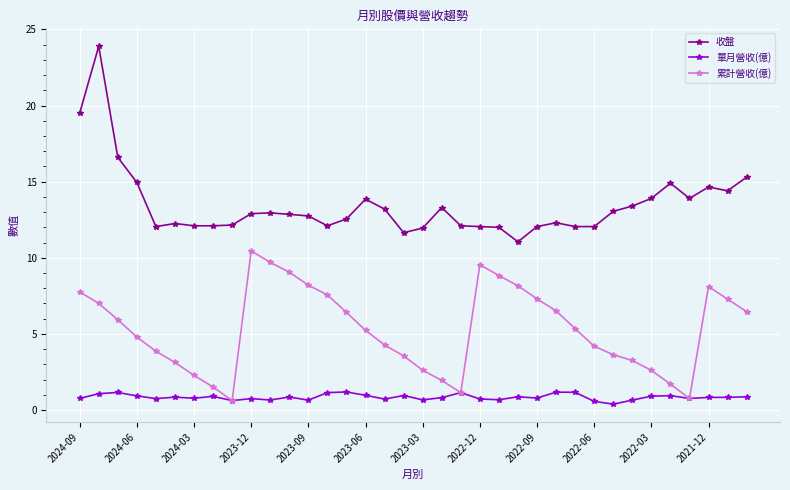

Does the chart display data point markers on the line(s)?

Yes